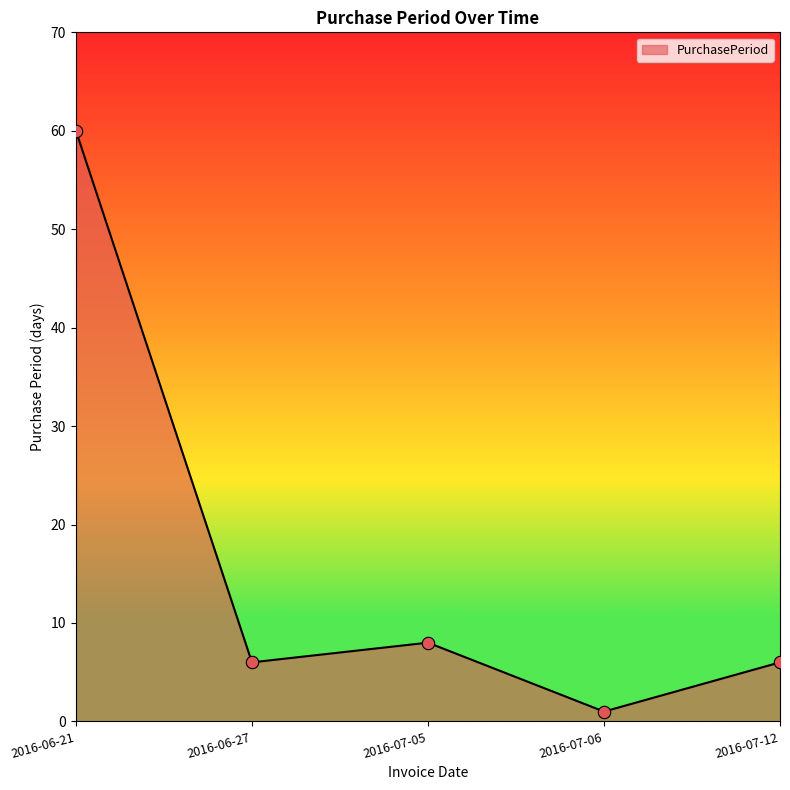

Between 2016-07-05 and 2016-07-12, which is larger?

2016-07-05